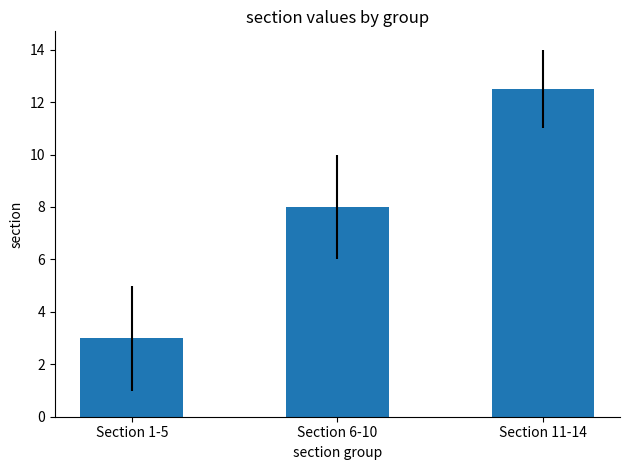

True or false: the data shows 4.8 at Section 11-14.

False